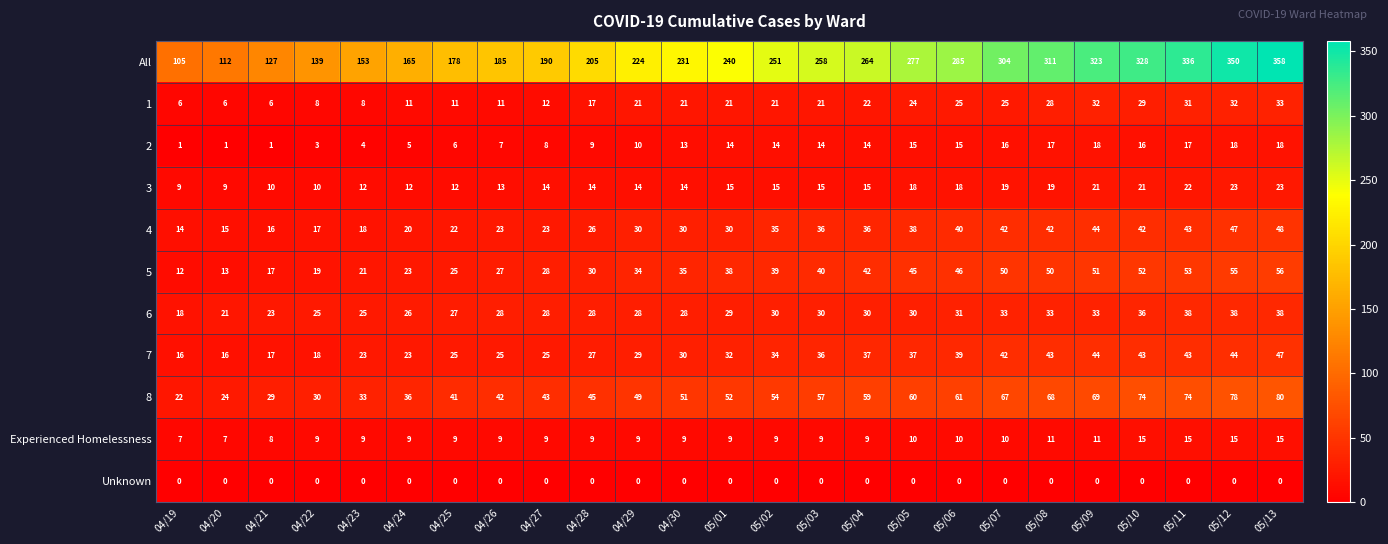

At which category is the sum across all series the highest?

05/13